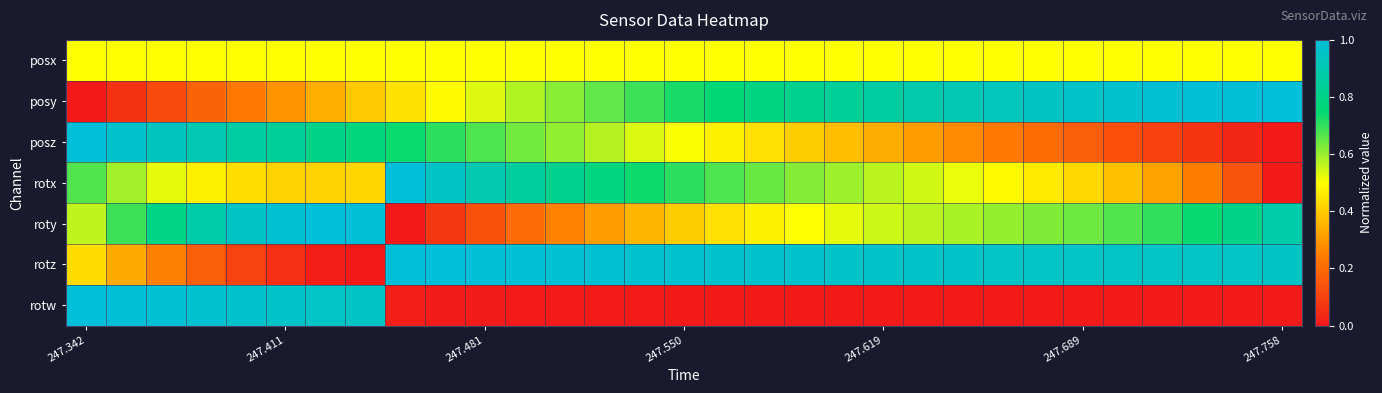

At which category is the sum across all series the highest?

247.342